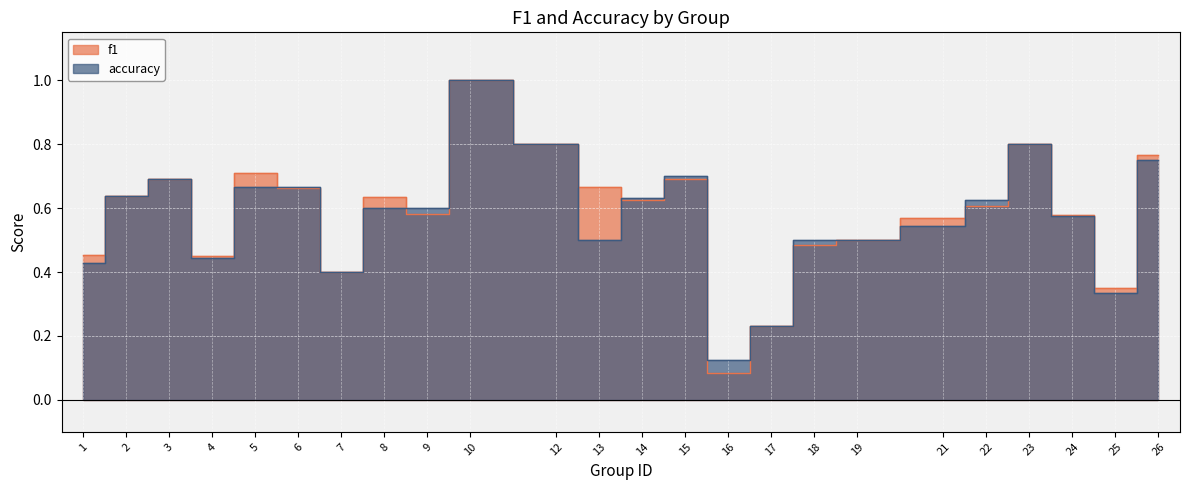

At how many categories does at least one series exceed 0?

24